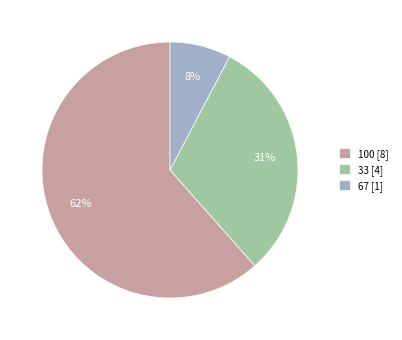

Does any single category account for the majority?

Yes